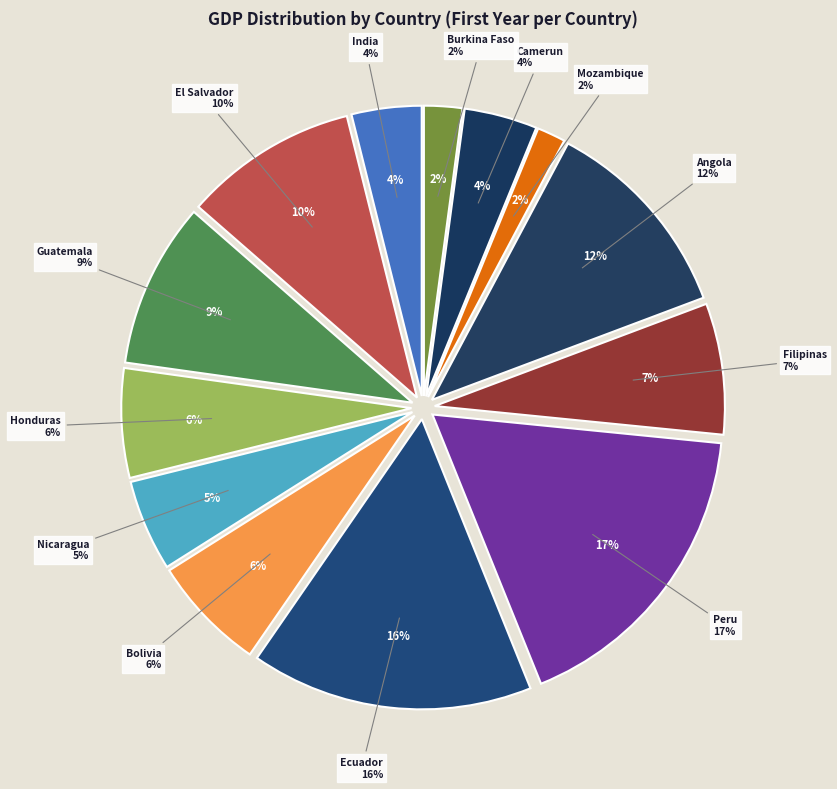

True or false: ecuador accounts for 23% of the total.

False